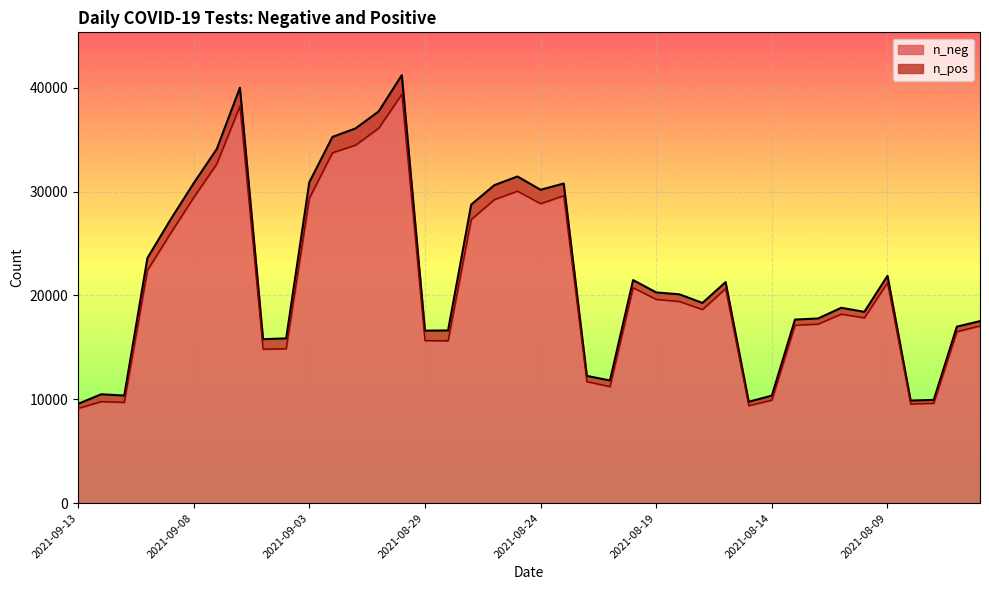

Rank the categories by value from lowest to highest.

2021-09-13, 2021-08-15, 2021-08-08, 2021-08-07, 2021-09-11, 2021-09-12, 2021-08-14, 2021-08-21, 2021-08-22, 2021-09-05, 2021-09-04, 2021-08-28, 2021-08-29, 2021-08-06, 2021-08-05, 2021-08-13, 2021-08-12, 2021-08-10, 2021-08-11, 2021-08-17, 2021-08-18, 2021-08-19, 2021-08-16, 2021-08-20, 2021-08-09, 2021-09-10, 2021-09-09, 2021-08-27, 2021-08-24, 2021-08-26, 2021-09-03, 2021-09-08, 2021-08-23, 2021-08-25, 2021-09-07, 2021-09-02, 2021-09-01, 2021-08-31, 2021-09-06, 2021-08-30